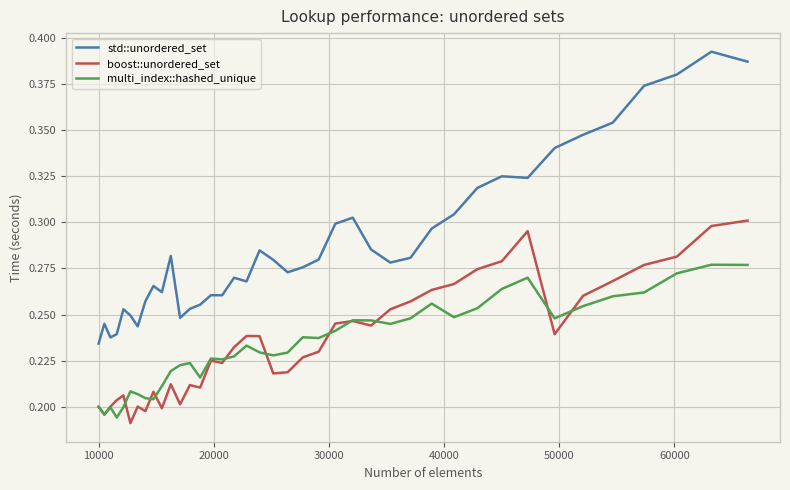

True or false: multi_index::hashed_unique and std::unordered_set cross at least once.

False